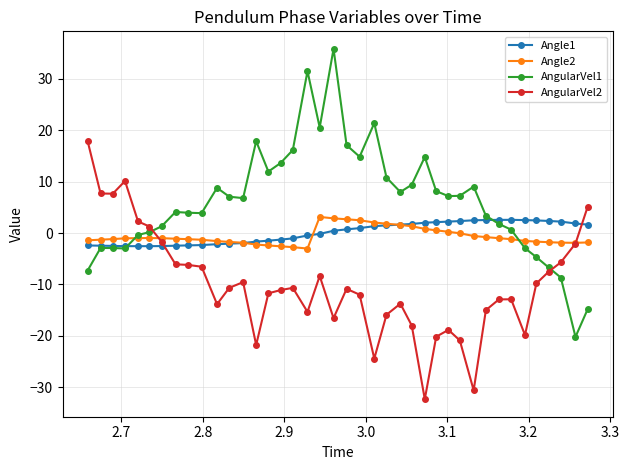

True or false: Angle2 has more than 1 interior local peaks.

True